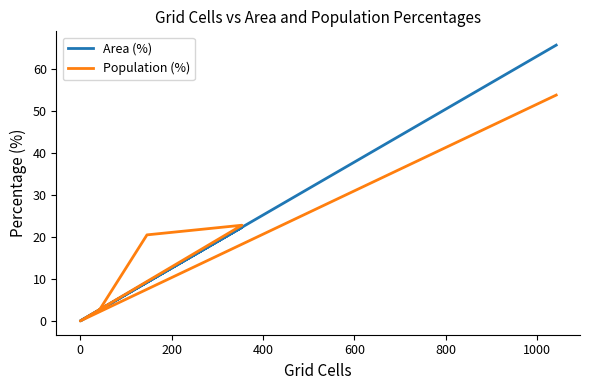

What is the maximum value shown in the chart?

65.7